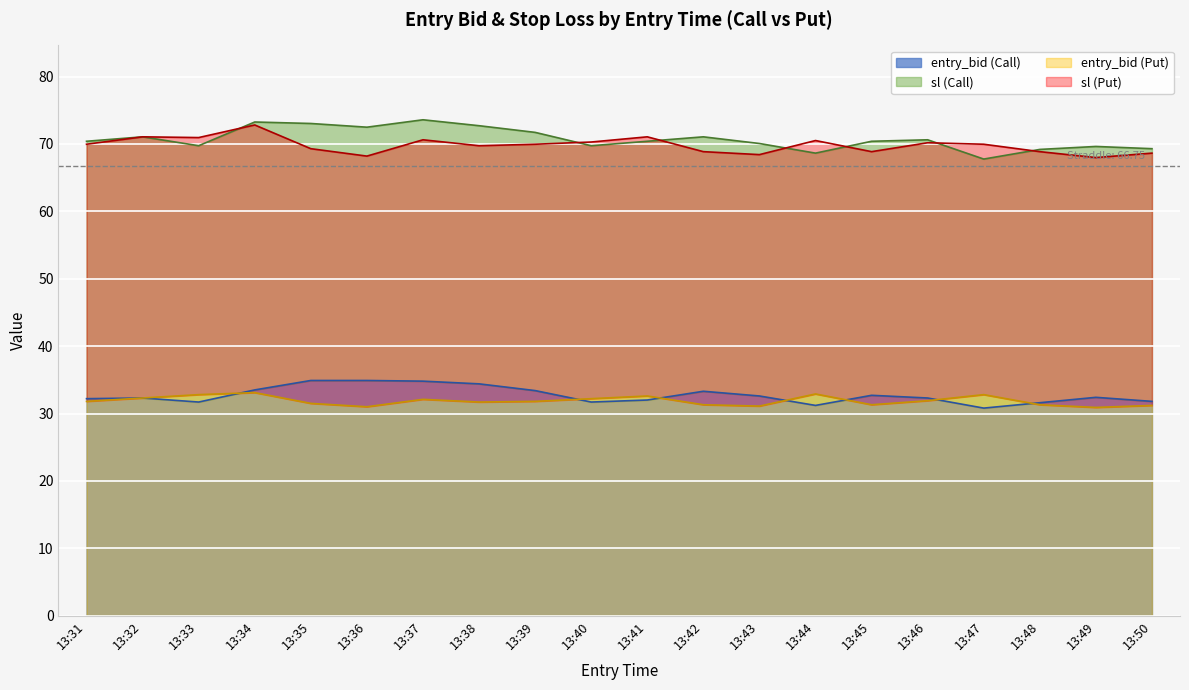

The value of sl_C at 13:48 is 69.2. True or false?

True